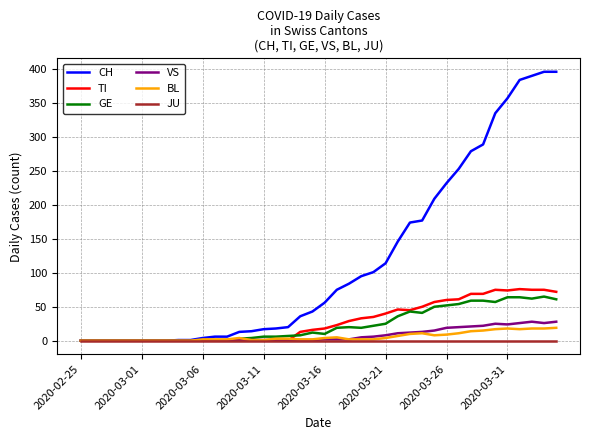

Which series has the largest total across all categories?

CH